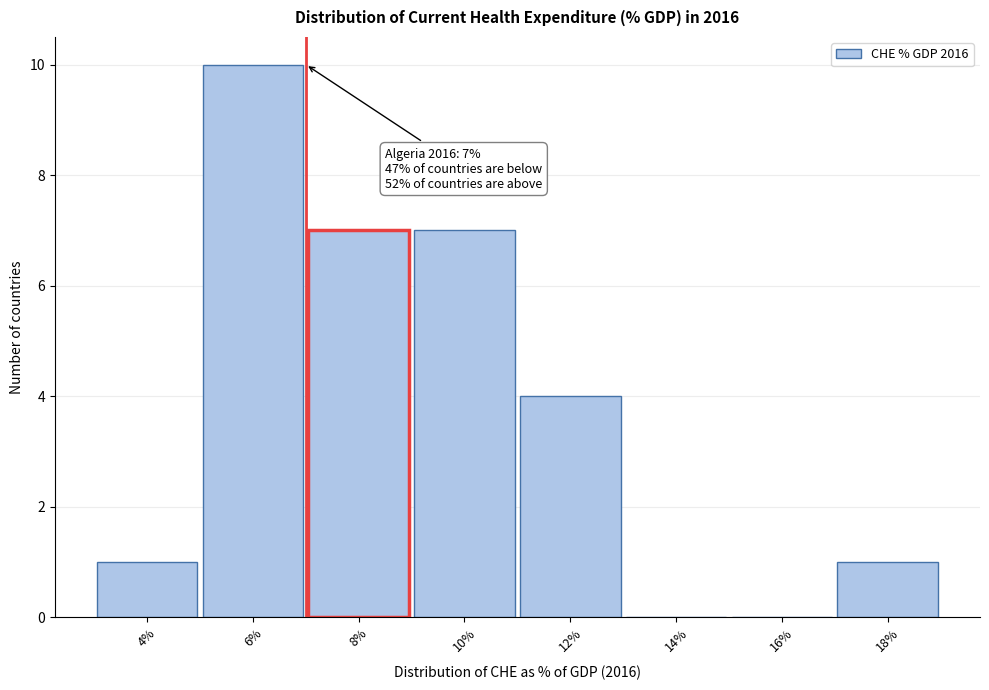

Over which range of the x-axis is the bar tallest?

5 to 7